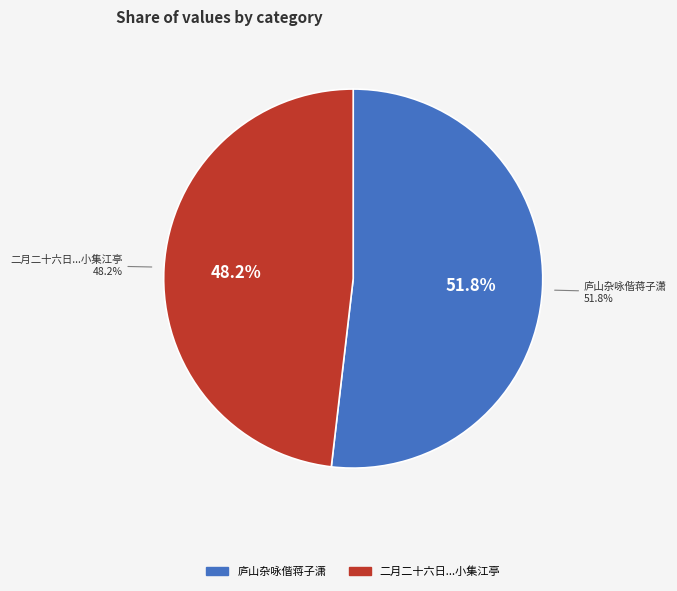

Rank the categories by value from highest to lowest.

庐山杂咏偕蒋子潇, 二月二十六日招叶筠潭前辈郭羽可艾至堂蒋子潇张亨甫朱晓山小集江亭